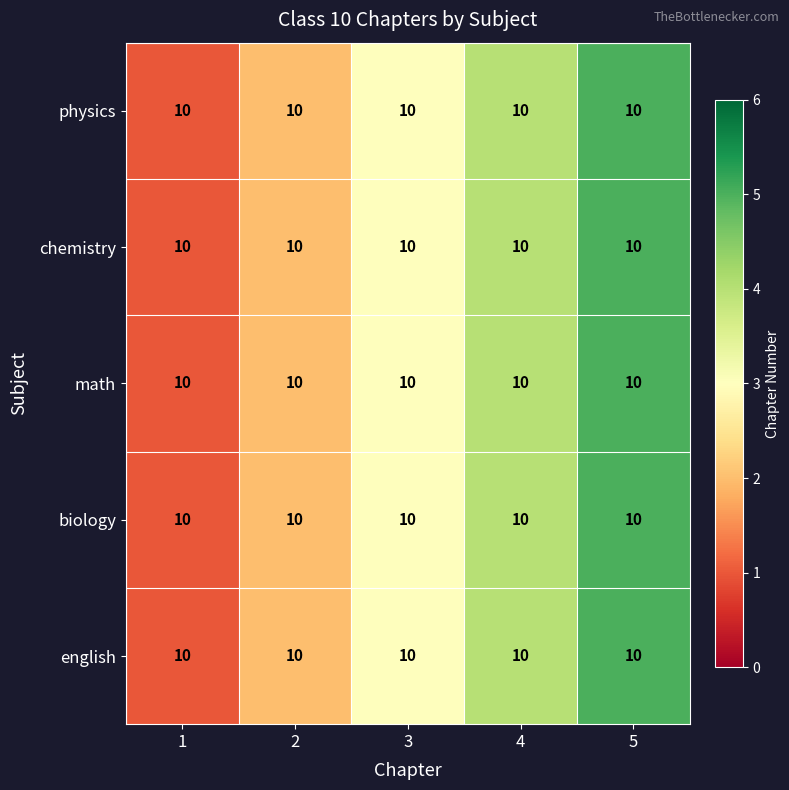

What is the smallest value displayed?

1